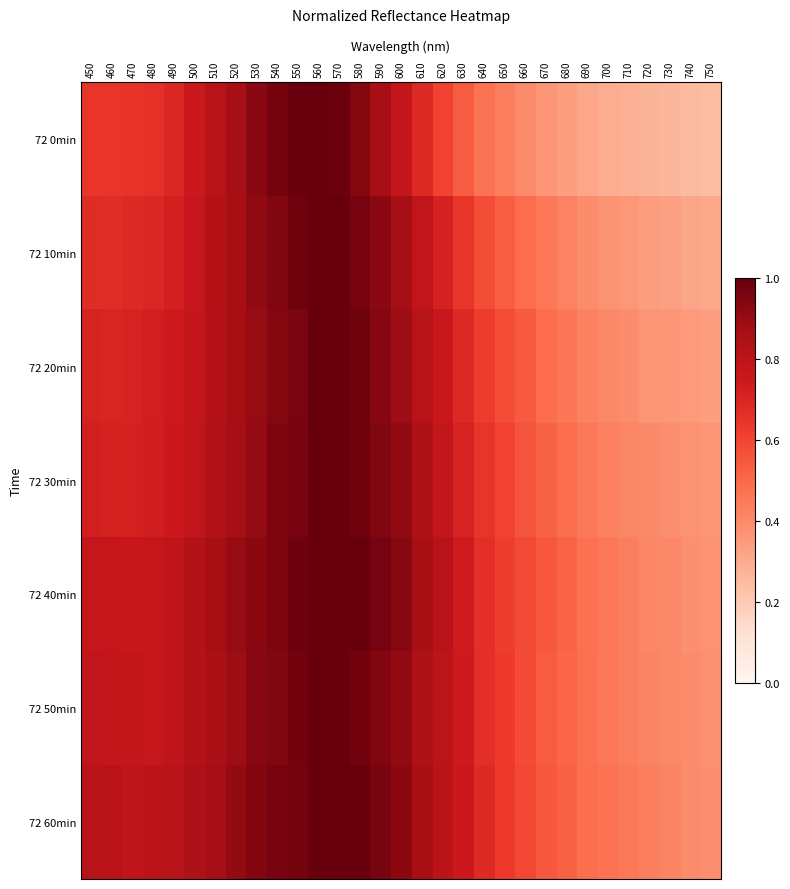

Reading right to left, list all the values displayed in this chart.

72 0min: 750=0.2	740=0.3	730=0.3	720=0.3	710=0.3	700=0.3	690=0.3	680=0.3	670=0.4	660=0.4	650=0.4	640=0.5	630=0.5	620=0.6	610=0.7	600=0.8	590=0.9	580=0.9	570=1.0	560=1.0	550=1.0	540=1.0	530=0.9	520=0.9	510=0.8	500=0.7	490=0.7	480=0.7	470=0.6	460=0.6	450=0.6
72 10min: 750=0.3	740=0.3	730=0.3	720=0.3	710=0.4	700=0.4	690=0.4	680=0.4	670=0.5	660=0.5	650=0.5	640=0.6	630=0.6	620=0.7	610=0.8	600=0.9	590=0.9	580=1.0	570=1.0	560=1.0	550=1.0	540=0.9	530=0.9	520=0.9	510=0.8	500=0.8	490=0.7	480=0.7	470=0.7	460=0.7	450=0.7
72 20min: 750=0.3	740=0.3	730=0.4	720=0.4	710=0.4	700=0.4	690=0.4	680=0.5	670=0.5	660=0.5	650=0.6	640=0.6	630=0.7	620=0.8	610=0.8	600=0.9	590=0.9	580=1.0	570=1.0	560=1.0	550=1.0	540=0.9	530=0.9	520=0.9	510=0.8	500=0.8	490=0.7	480=0.7	470=0.7	460=0.7	450=0.7
72 30min: 750=0.4	740=0.4	730=0.4	720=0.4	710=0.4	700=0.4	690=0.5	680=0.5	670=0.5	660=0.6	650=0.6	640=0.6	630=0.7	620=0.8	610=0.8	600=0.9	590=0.9	580=1.0	570=1.0	560=1.0	550=1.0	540=0.9	530=0.9	520=0.9	510=0.8	500=0.8	490=0.7	480=0.7	470=0.7	460=0.7	450=0.7
72 40min: 750=0.4	740=0.4	730=0.4	720=0.4	710=0.4	700=0.5	690=0.5	680=0.5	670=0.5	660=0.6	650=0.6	640=0.7	630=0.7	620=0.8	610=0.9	600=0.9	590=1.0	580=1.0	570=1.0	560=1.0	550=1.0	540=1.0	530=0.9	520=0.9	510=0.9	500=0.8	490=0.8	480=0.8	470=0.8	460=0.8	450=0.8
72 50min: 750=0.4	740=0.4	730=0.4	720=0.4	710=0.4	700=0.5	690=0.5	680=0.5	670=0.5	660=0.6	650=0.6	640=0.7	630=0.7	620=0.8	610=0.8	600=0.9	590=0.9	580=1.0	570=1.0	560=1.0	550=1.0	540=0.9	530=0.9	520=0.9	510=0.9	500=0.8	490=0.8	480=0.8	470=0.8	460=0.8	450=0.8
72 60min: 750=0.4	740=0.4	730=0.4	720=0.4	710=0.5	700=0.5	690=0.5	680=0.5	670=0.5	660=0.6	650=0.6	640=0.7	630=0.7	620=0.8	610=0.9	600=0.9	590=1.0	580=1.0	570=1.0	560=1.0	550=1.0	540=1.0	530=0.9	520=0.9	510=0.9	500=0.8	490=0.8	480=0.8	470=0.8	460=0.8	450=0.8